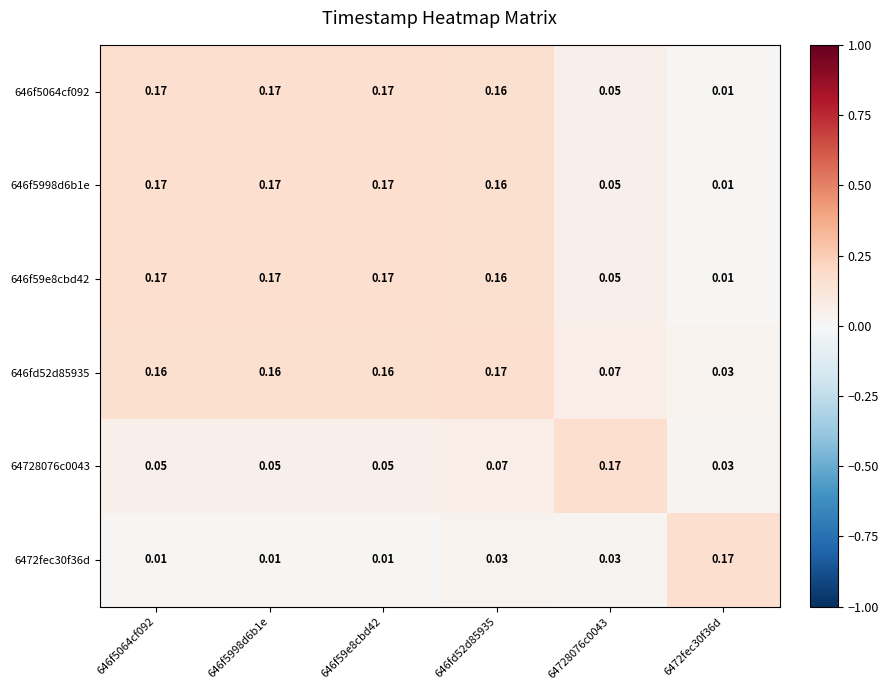

Is the value of 646fd52d85935 at 6472fec30f36d greater than the value of 646f5064cf092 at 64728076c0043?

No